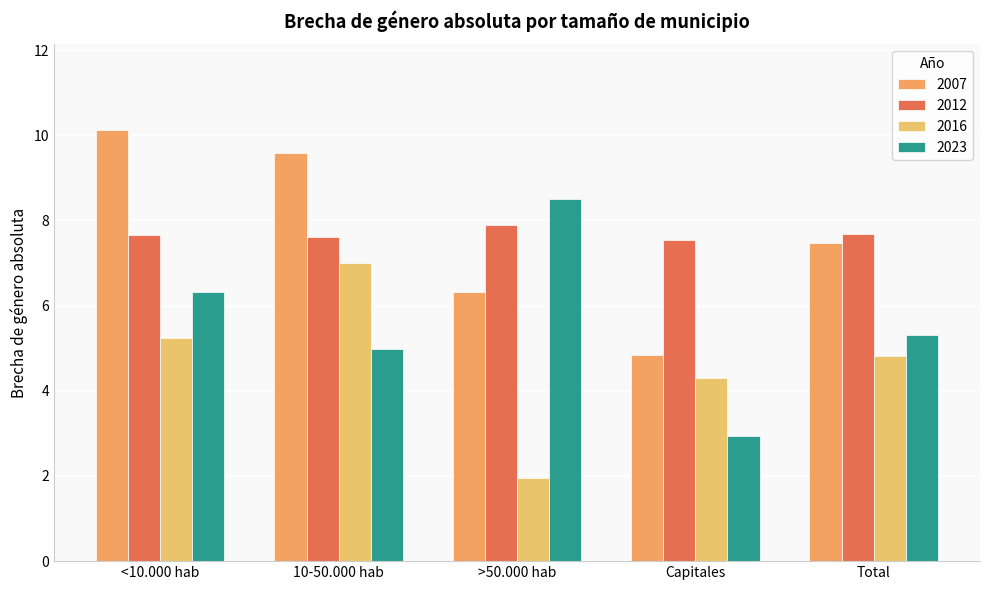

What is the total value across all series at Capitales?

19.6